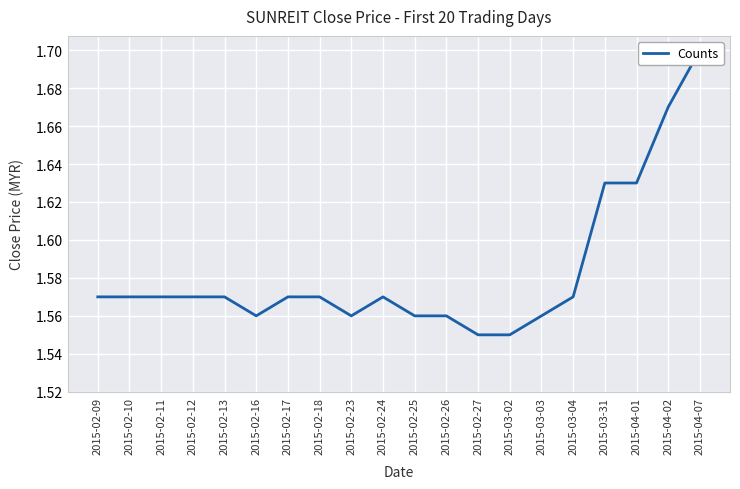

How many values are between 1 and 2?

20